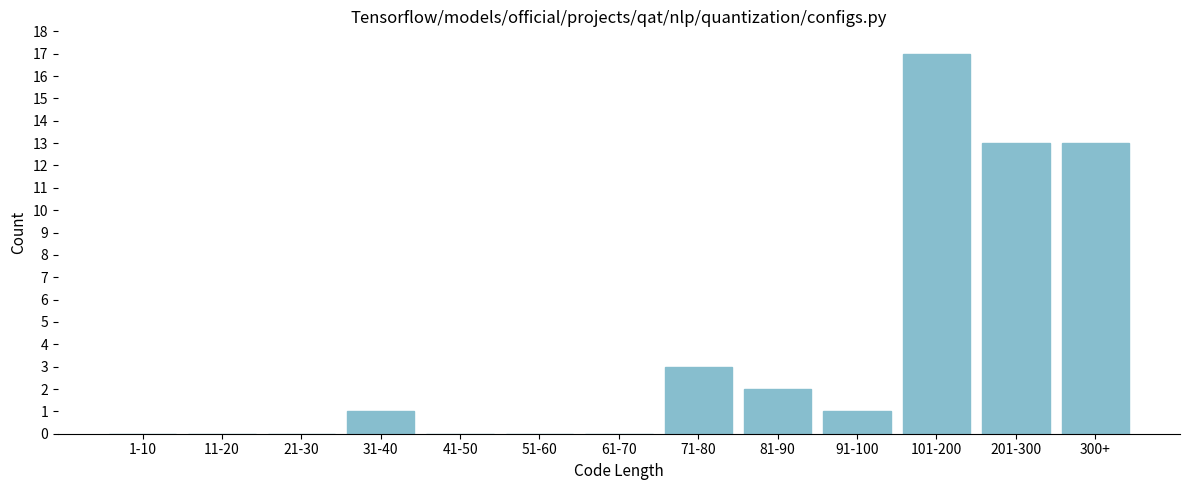

Reading left to right, transcribe all the data shown in this chart.

1-10=0	11-20=0	21-30=0	31-40=1	41-50=0	51-60=0	61-70=0	71-80=3	81-90=2	91-100=1	101-200=17	201-300=13	300+=13